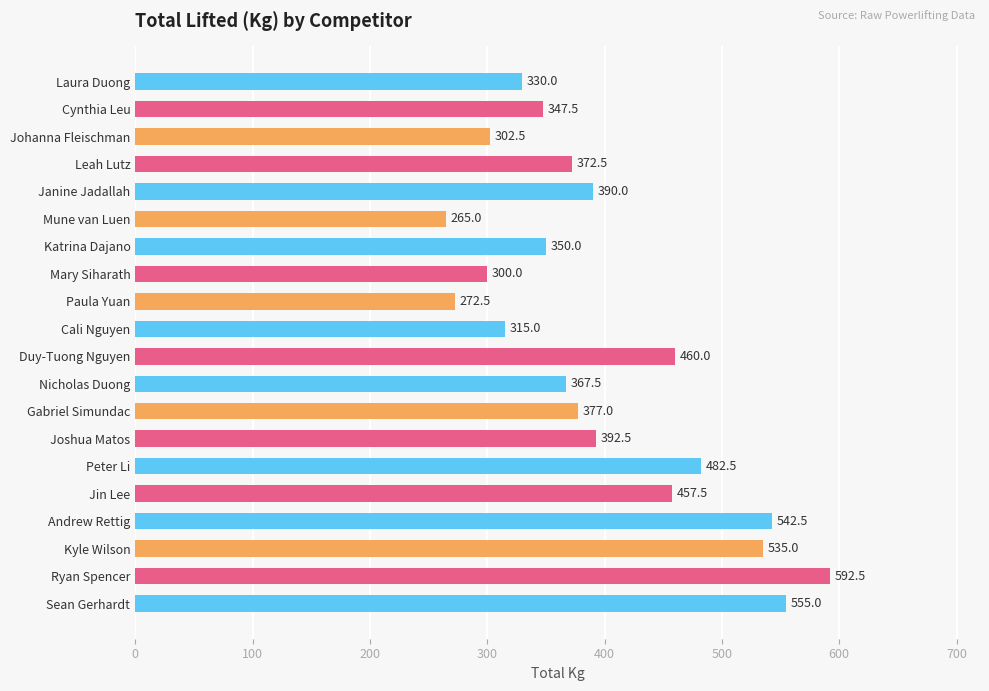

Reading bottom to top, what are all the values shown in this chart?

Sean Gerhardt=555.0	Ryan Spencer=592.5	Kyle Wilson=535.0	Andrew Rettig=542.5	Jin Lee=457.5	Peter Li=482.5	Joshua Matos=392.5	Gabriel Simundac=377.0	Nicholas Duong=367.5	Duy-Tuong Nguyen=460.0	Cali Nguyen=315.0	Paula Yuan=272.5	Mary Siharath=300.0	Katrina Dajano=350.0	Mune van Luen=265.0	Janine Jadallah=390.0	Leah Lutz=372.5	Johanna Fleischman=302.5	Cynthia Leu=347.5	Laura Duong=330.0